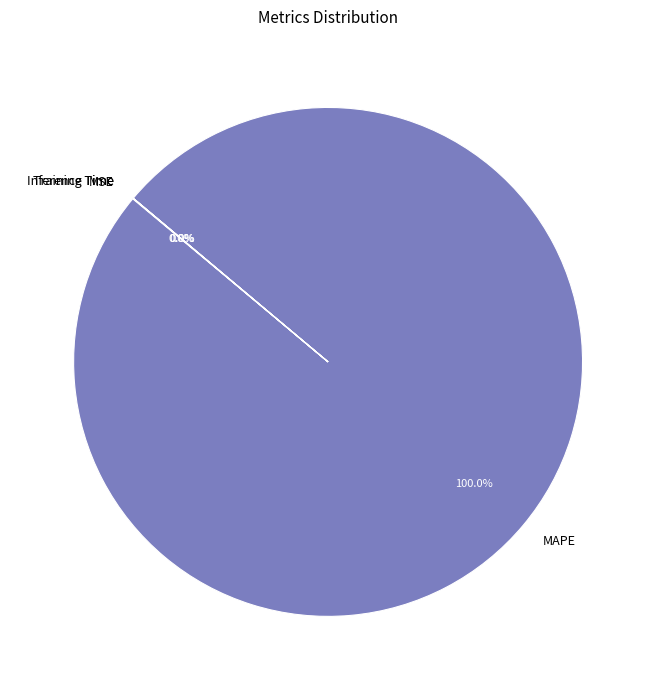

What is the largest slice in the pie chart?

MAPE